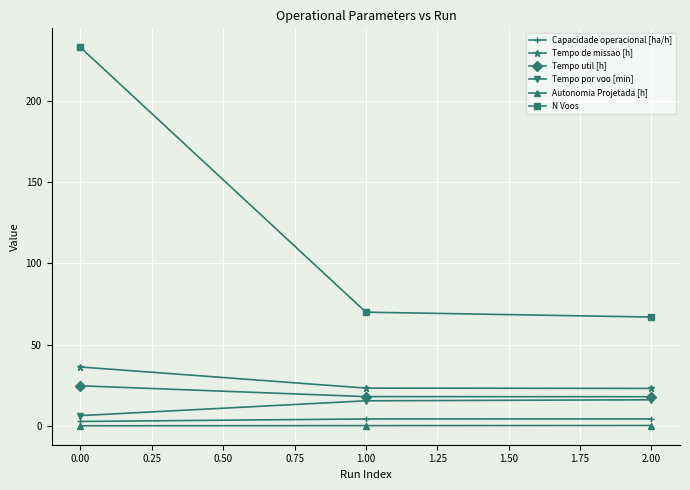

How many values in the Capacidade operacional [ha/h] series exceed 4?

2